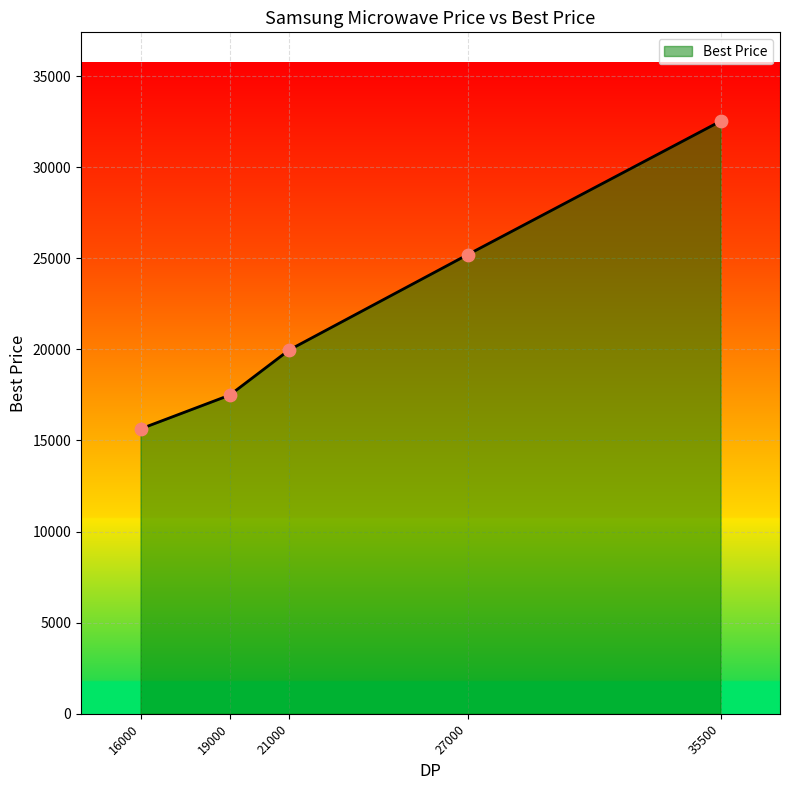

Approximately how many times larger is the value at 27000 compared to 35500?

0.8